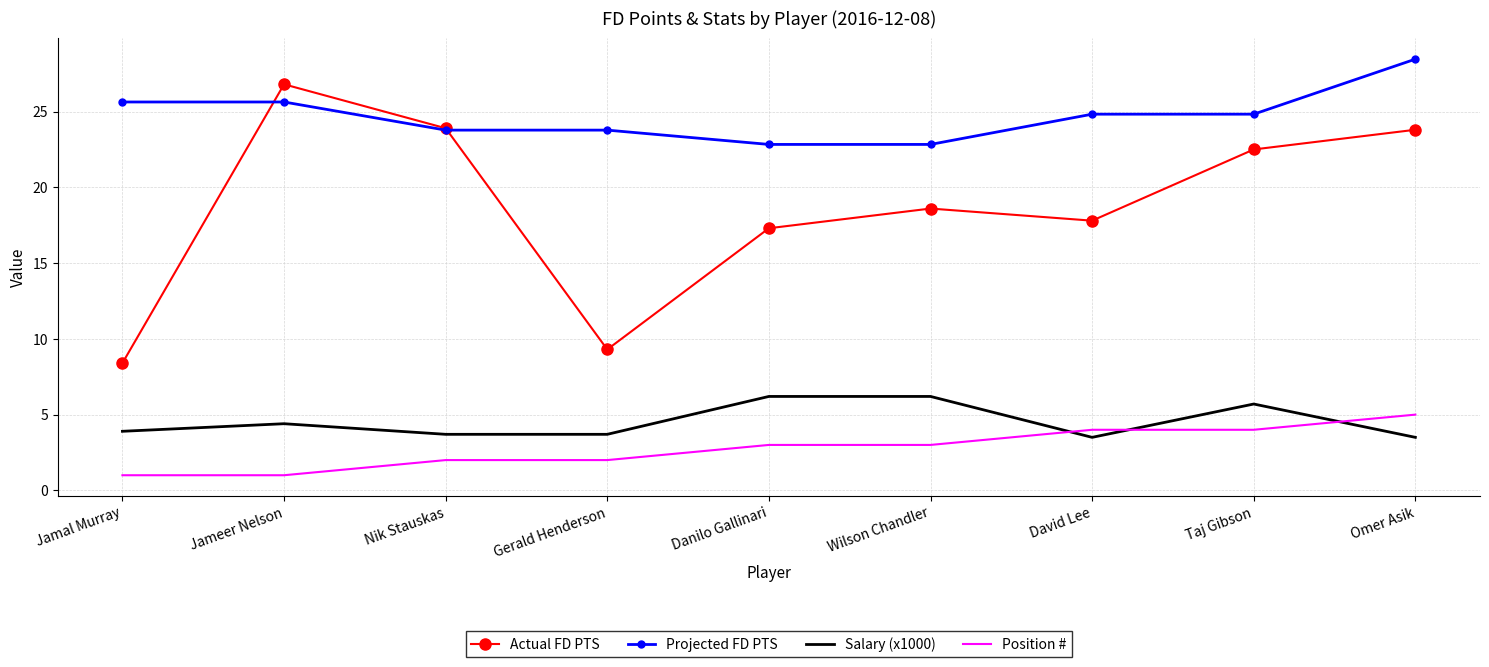

What is the difference between the Salary (x1000) values at Gerald Henderson and Jameer Nelson?

0.7